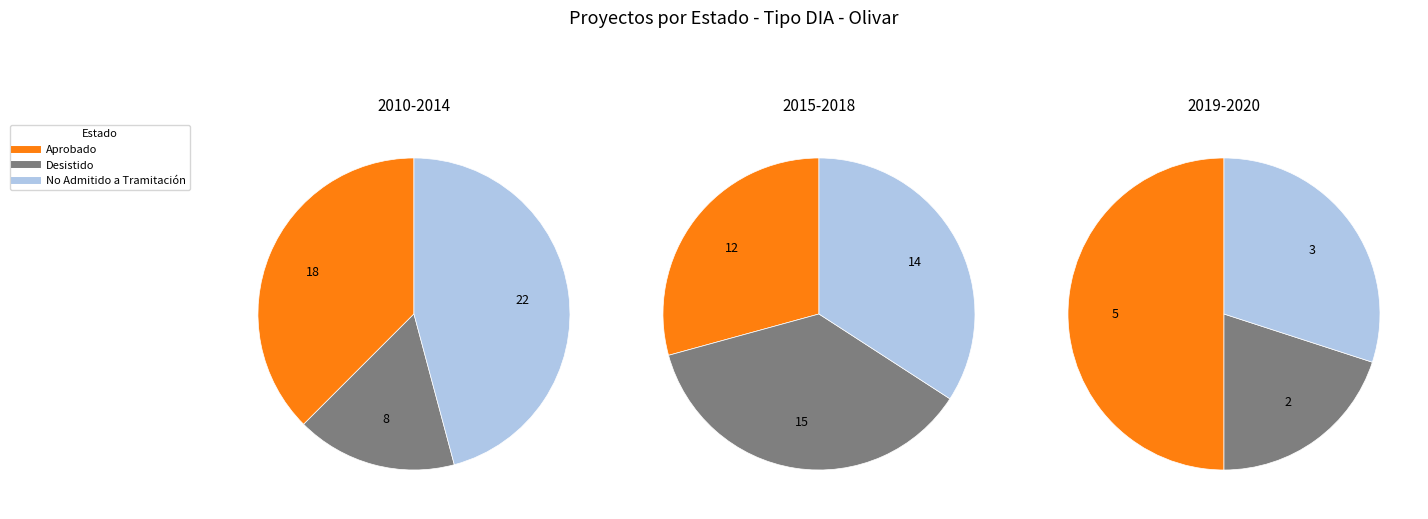

Count the number of slices in the pie.

3